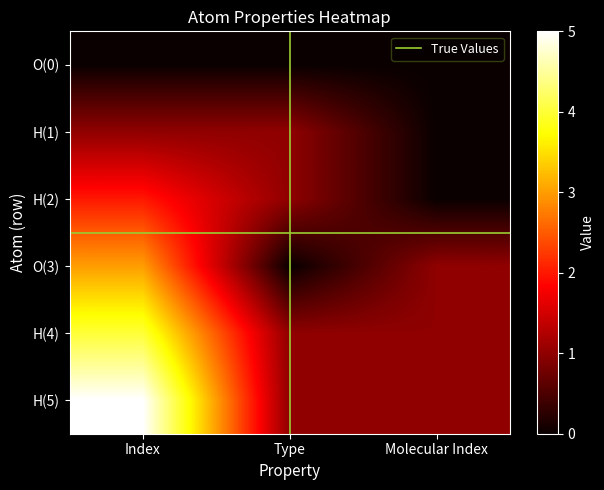

At which category does the chart reach its peak across all series?

Index